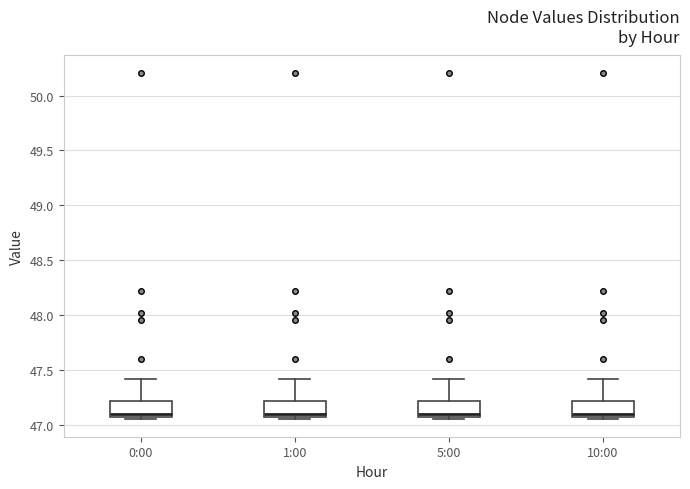

Reading left to right, read every box against the y-axis: the position of its median line, the range the box covers, and the ends of its whiskers. The values are not printed on the chart, so give them approximately, as read against the axis.

0:00: median 47.10, box 47.05 to 47.20, whiskers 47.05 (just below the box's lower edge) to 47.40
1:00: median 47.10, box 47.05 to 47.20, whiskers 47.05 (just below the box's lower edge) to 47.40
5:00: median 47.10, box 47.05 to 47.20, whiskers 47.05 (just below the box's lower edge) to 47.40
10:00: median 47.10, box 47.05 to 47.20, whiskers 47.05 (just below the box's lower edge) to 47.40